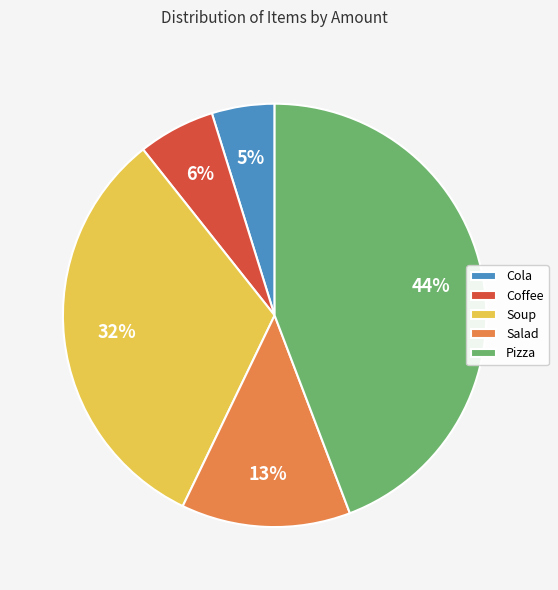

Combined, do Cola and Soup account for over 50%?

No